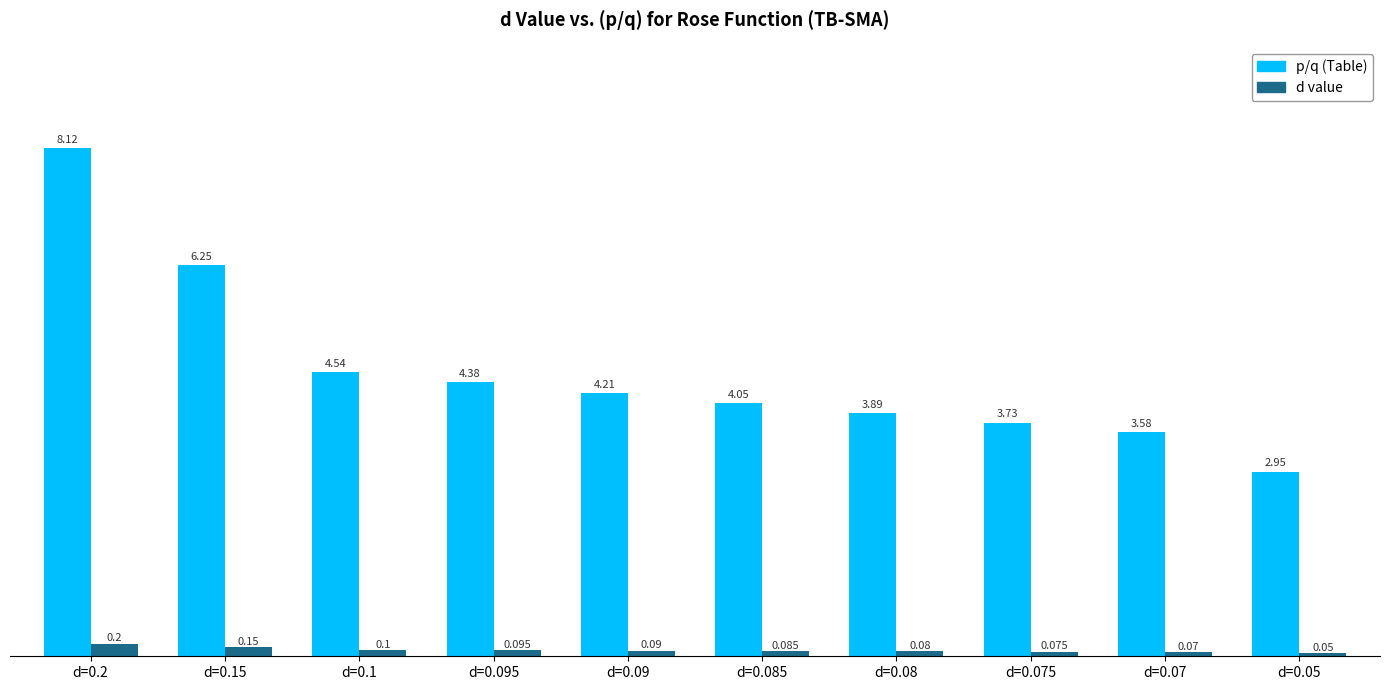

Count the number of data series in this chart.

2